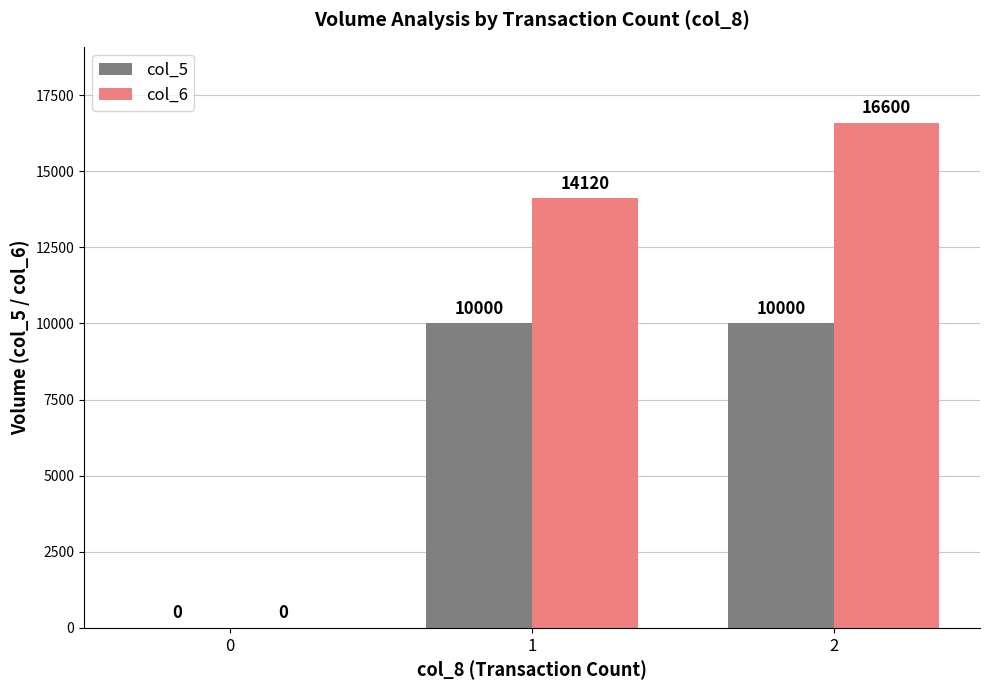

What is the maximum value for col_6?

16600